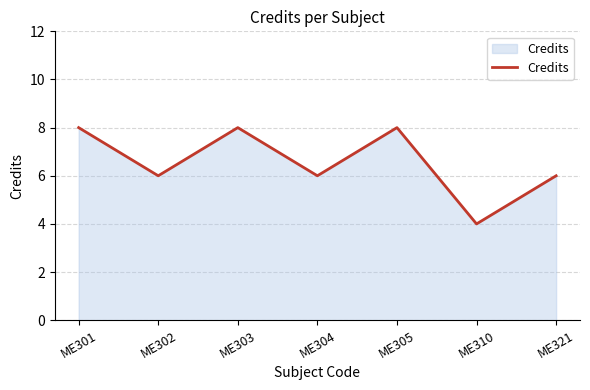

Which category has the lowest value across all series?

ME310